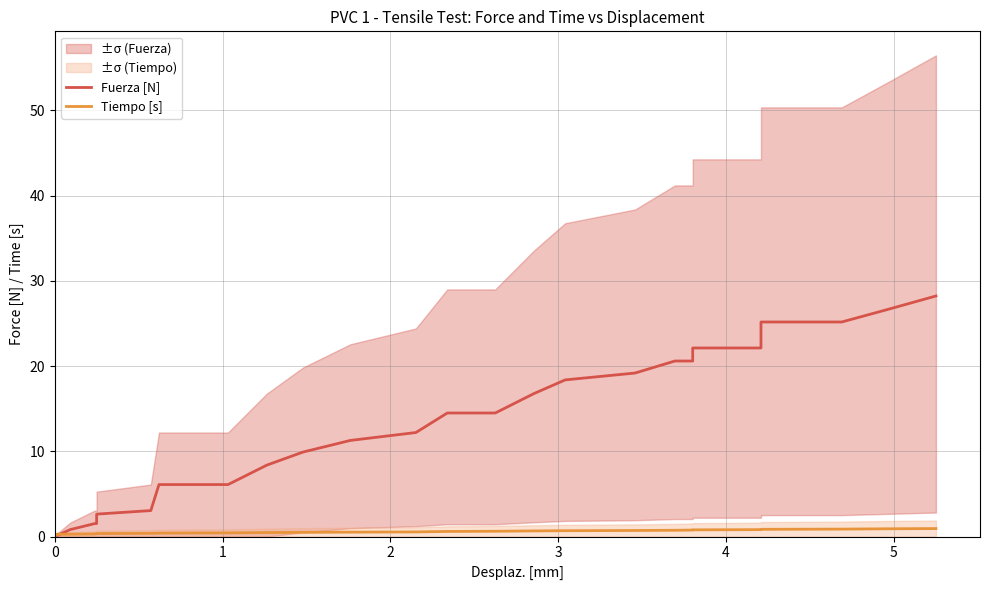

Is it true that Tiempo [s] equals 1.0 at 18?

False